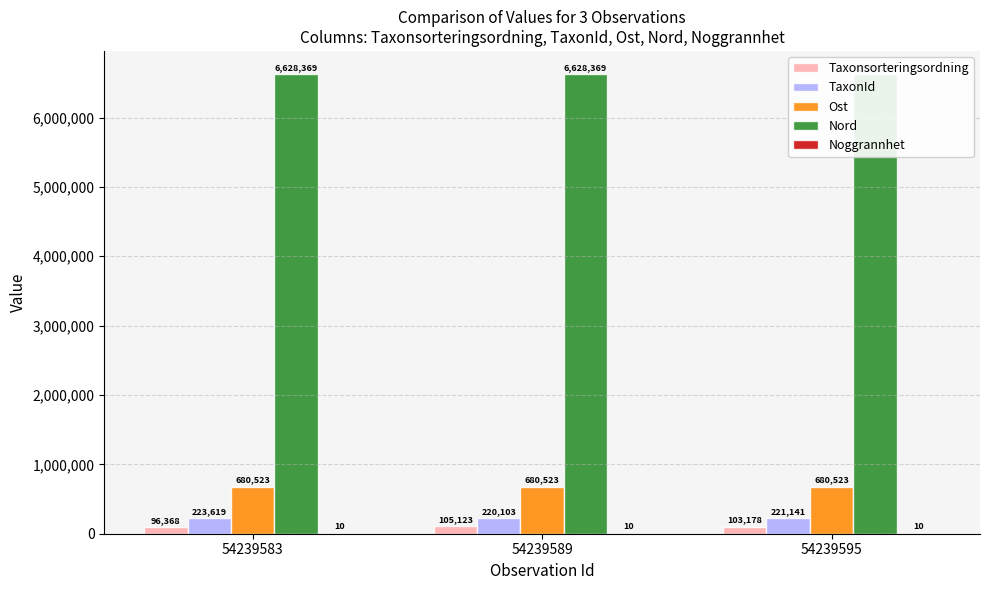

What is the sum of the Taxonsorteringsordning values at 54239583 and 54239595?

199546